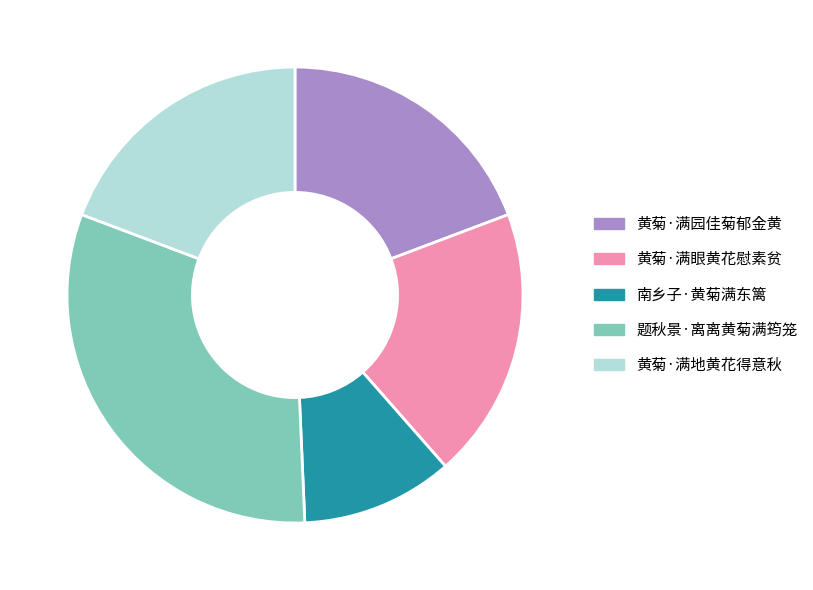

The 南乡子·黄菊满东篱 slice represents 11% of the pie. True or false?

True